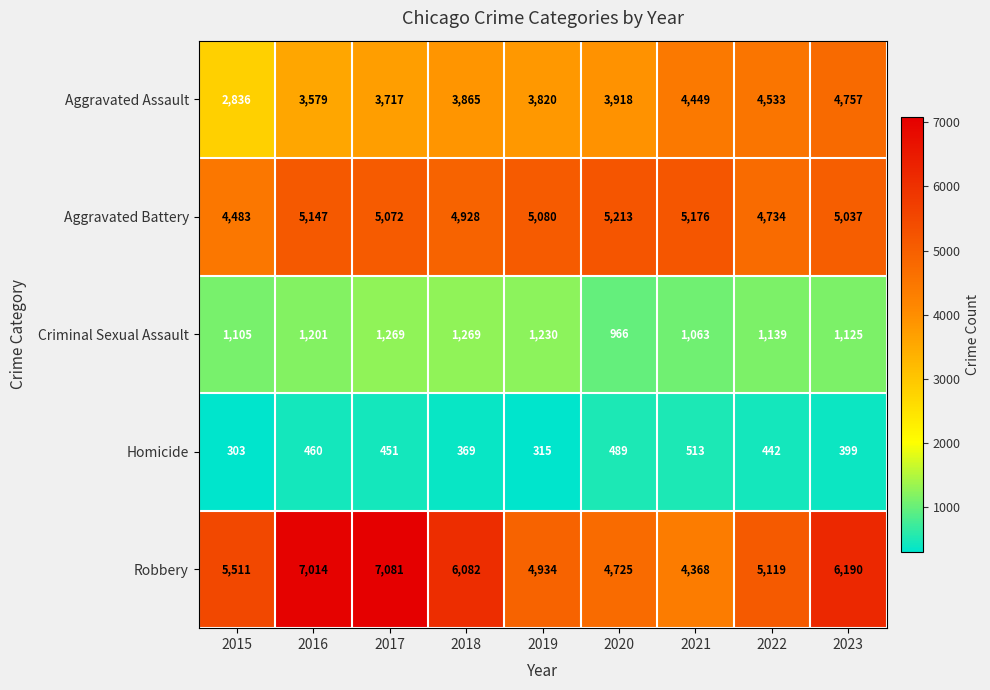

True or false: Aggravated Assault has a value of 3918 at 2020.

True